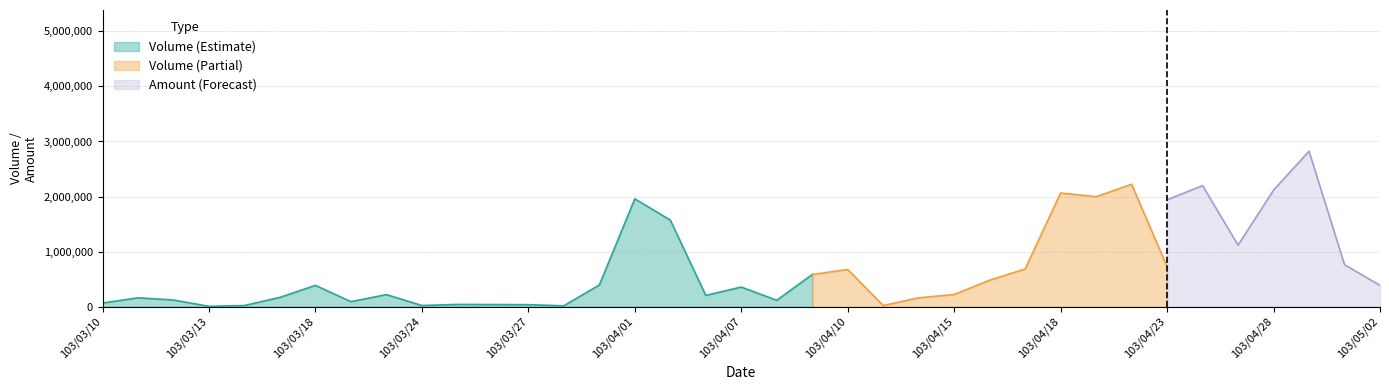

Which category has the highest value in the Volume (Estimate) series?

103/04/01